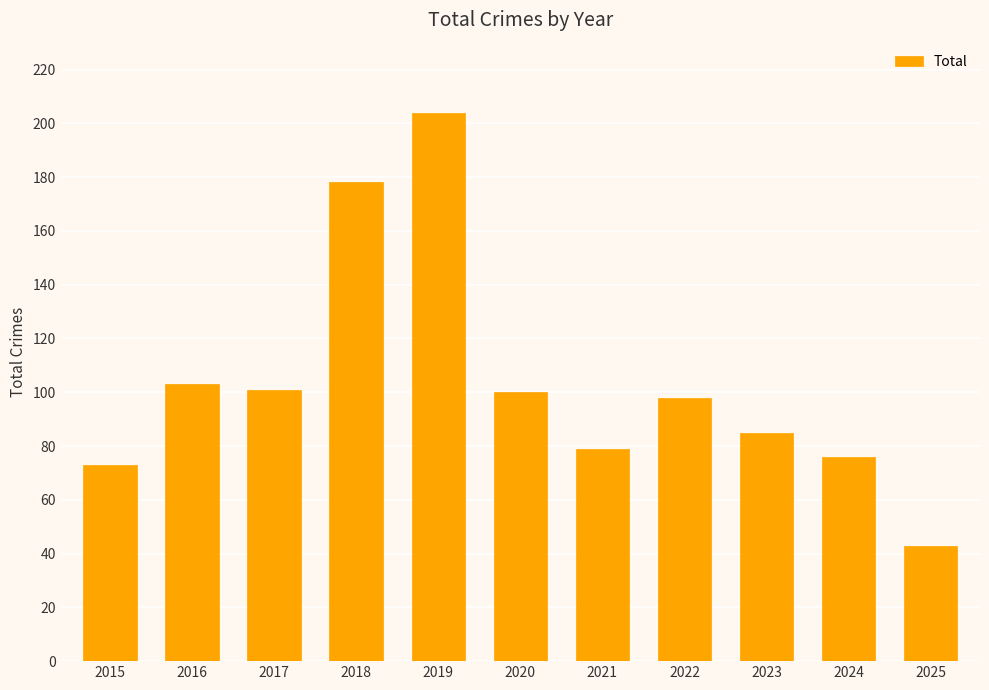

Reading right to left, what are all the values shown in this chart?

2025=43	2024=76	2023=85	2022=98	2021=79	2020=100	2019=204	2018=178	2017=101	2016=103	2015=73